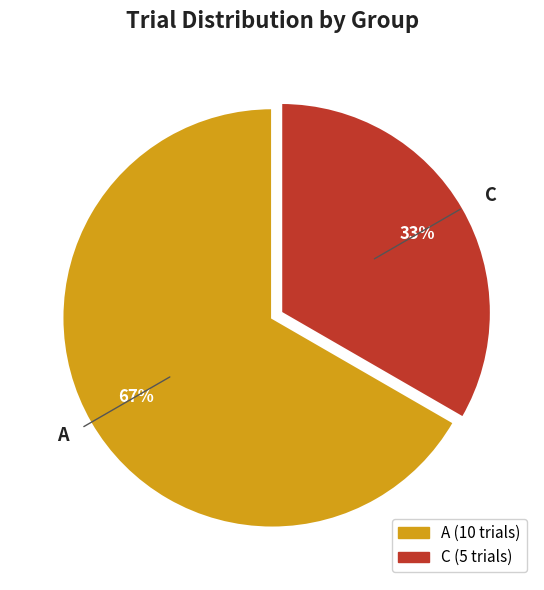

Combined, do C and A account for over 50%?

Yes